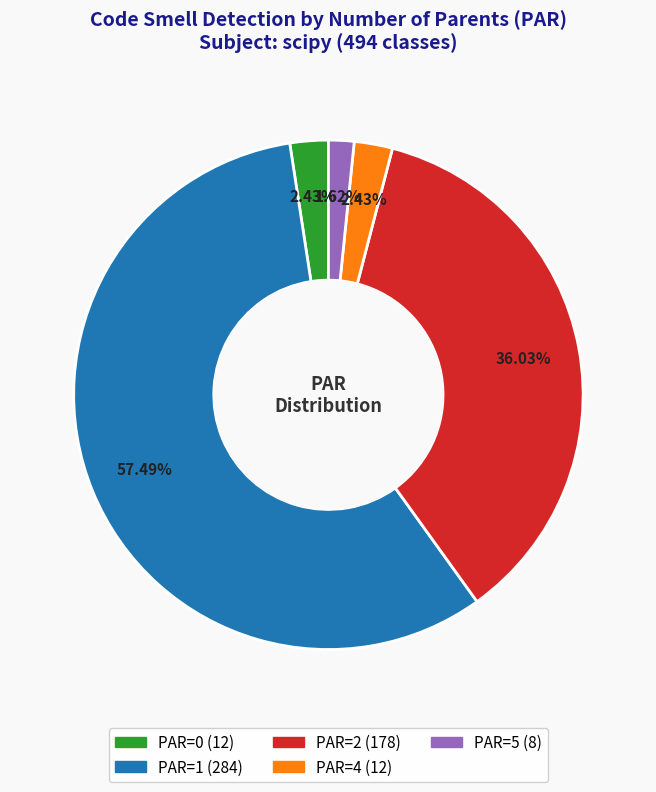

Is there a majority slice in this chart?

Yes